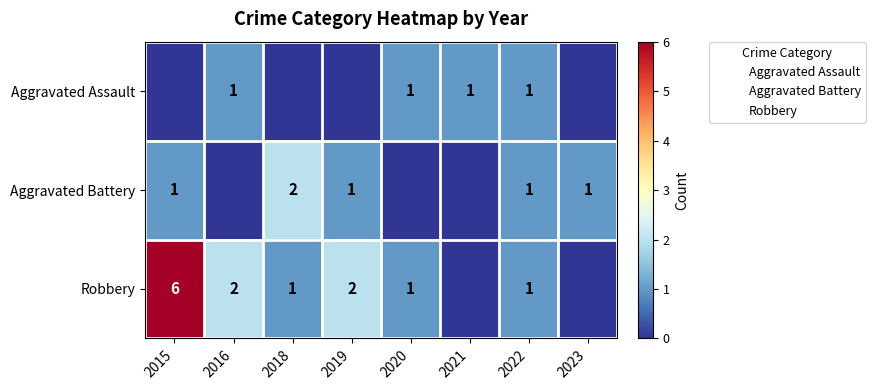

Which category has the lowest value in the Robbery series?

2021